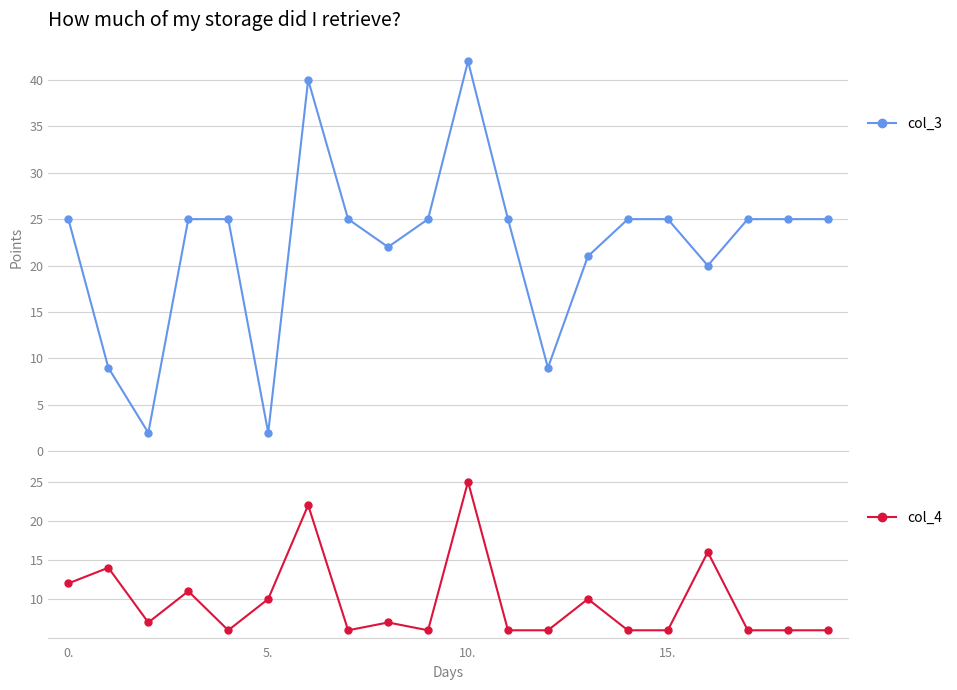

What is the label of the 12th point from the right?

8